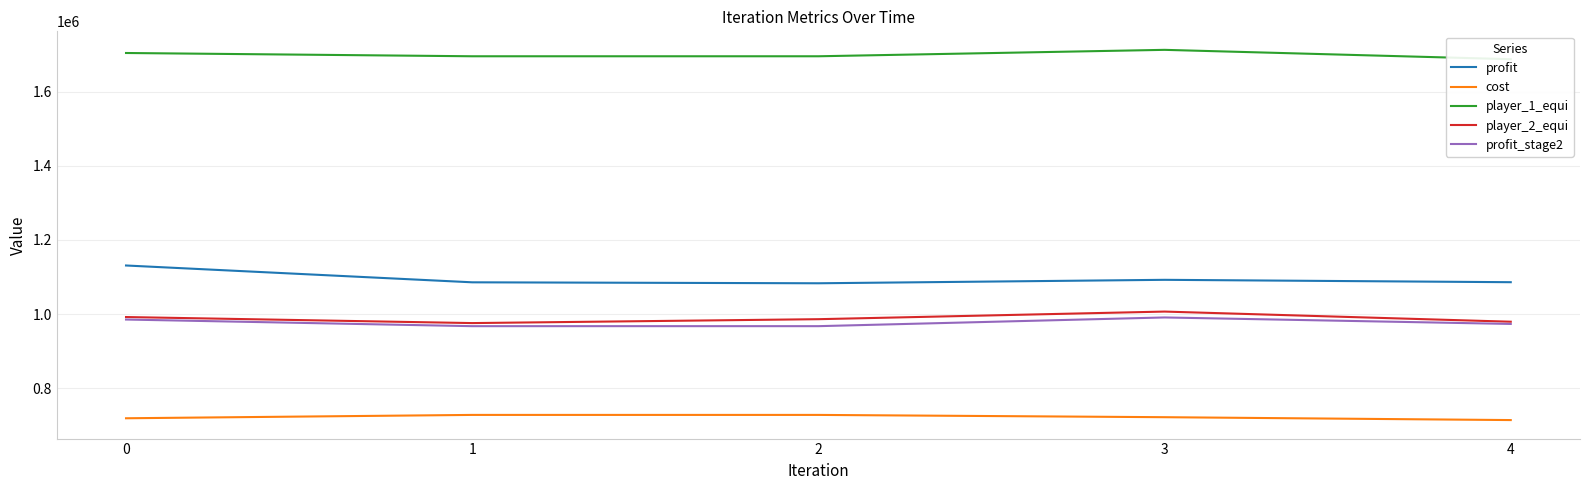

How many values in the player_1_equi series exceed 1695276?

3